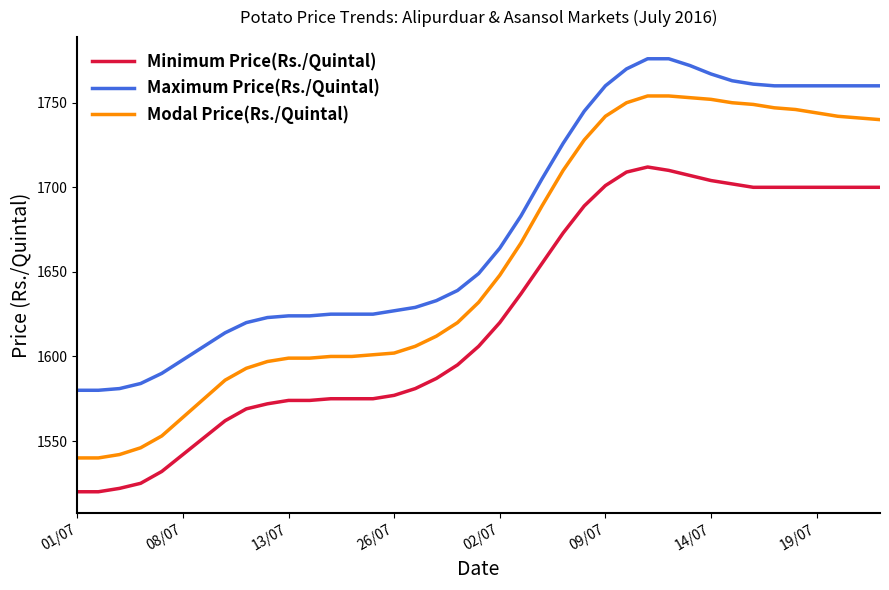

List the series in order of their overall mean, highest first.

Maximum Price(Rs./Quintal), Modal Price(Rs./Quintal), Minimum Price(Rs./Quintal)